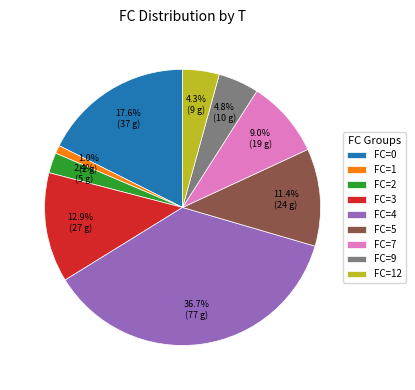

Between FC=9 and FC=0, which is larger?

FC=0